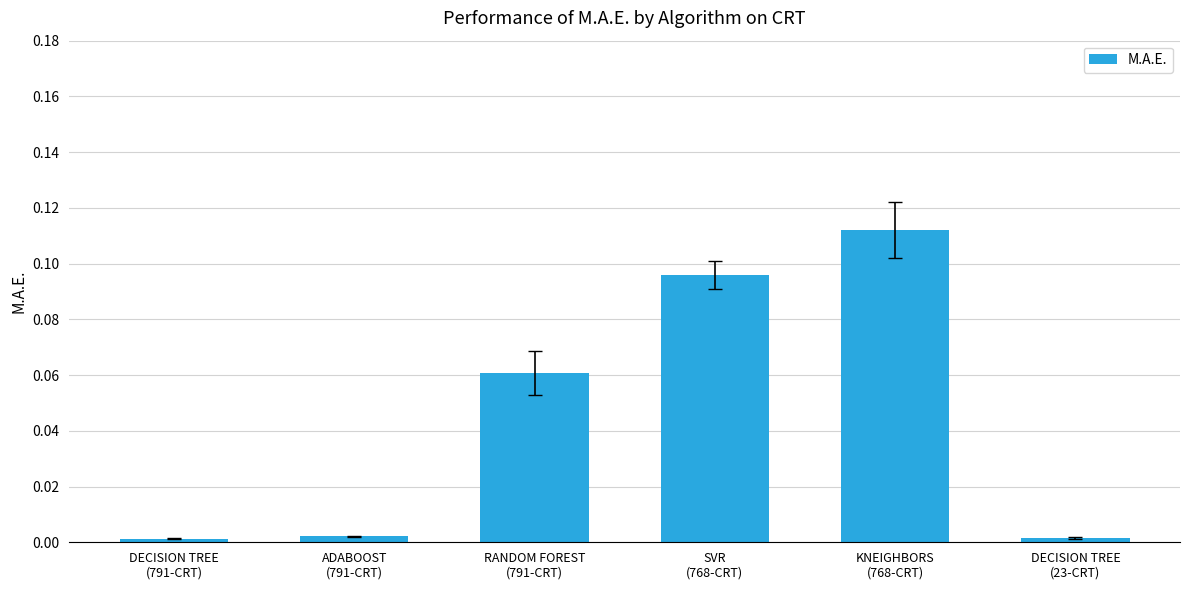

What position from the right is RANDOM FOREST
(791-CRT)?

4